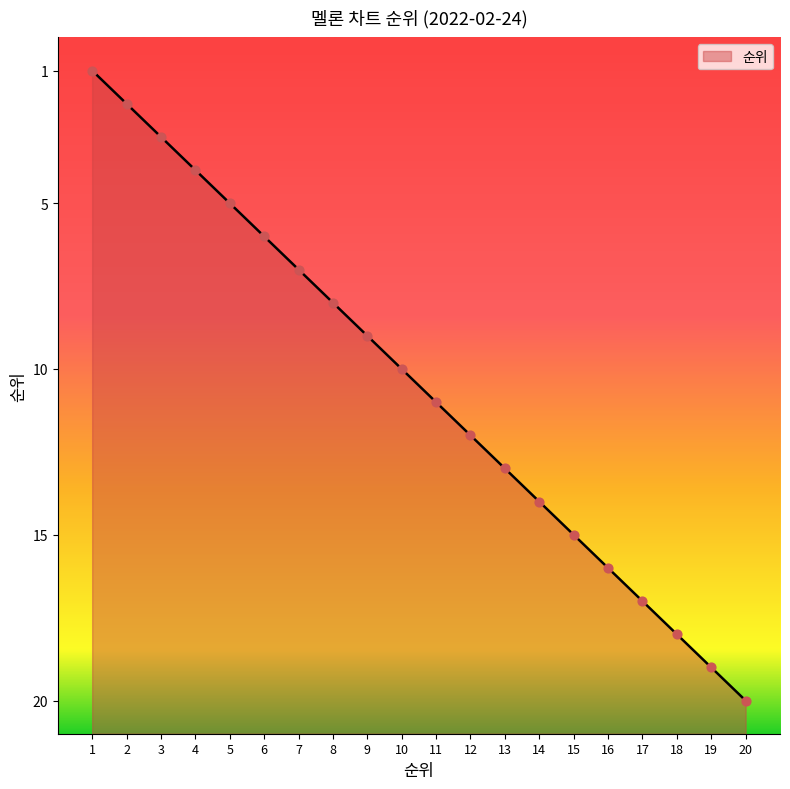

Does the chart have visible grid lines?

No